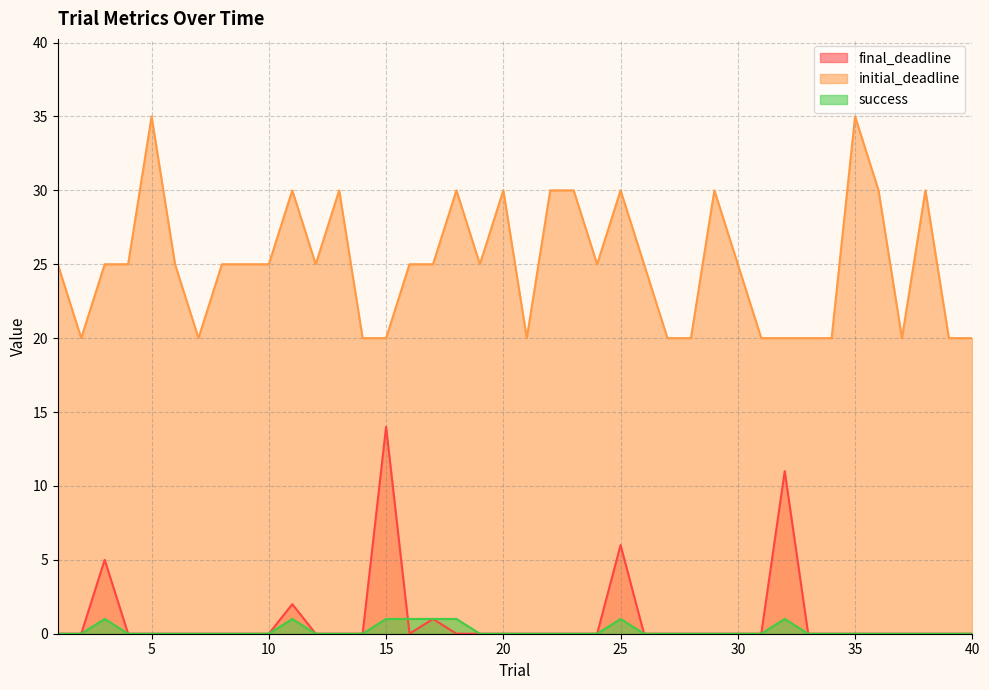

Which category has the lowest value in the initial_deadline series?

2